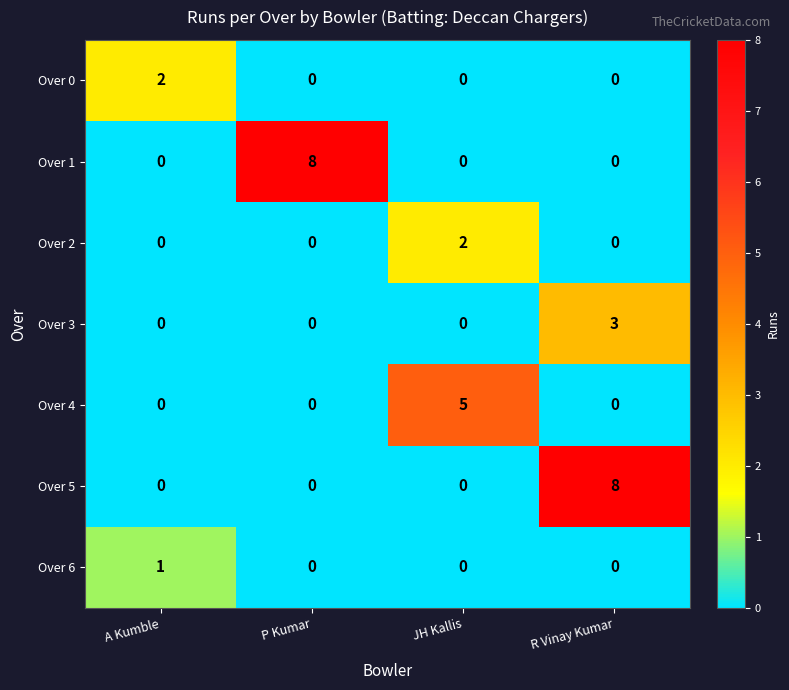

What is the total value across all series at JH Kallis?

7